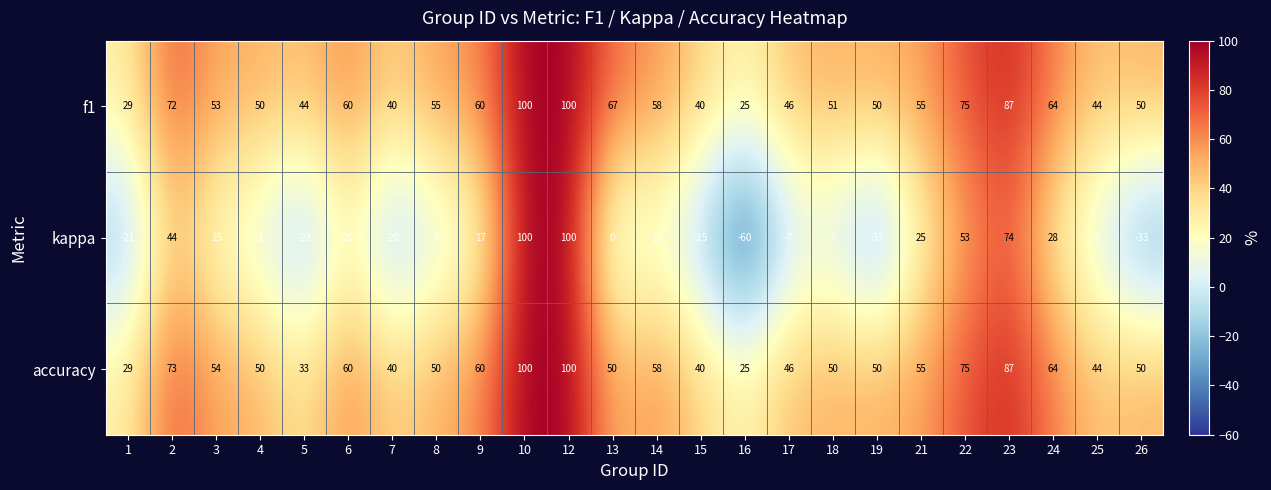

Which category has the lowest value across all series?

16